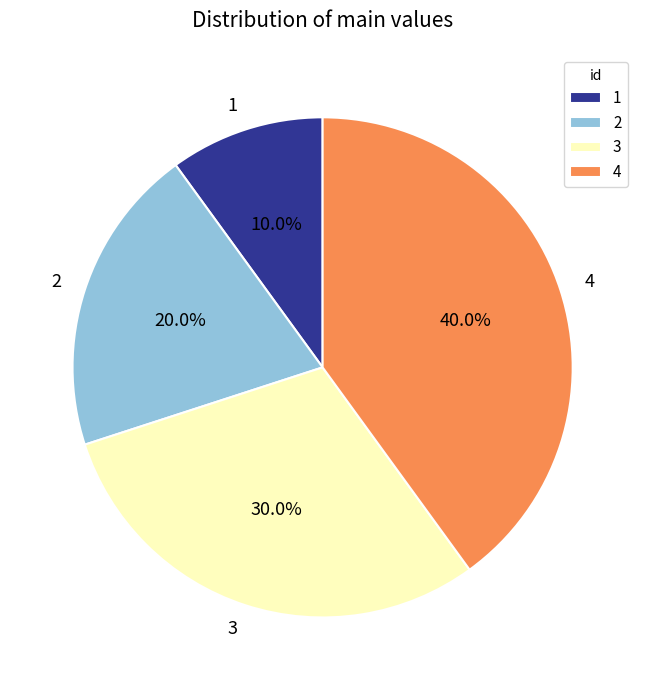

What is the largest slice in the pie chart?

4